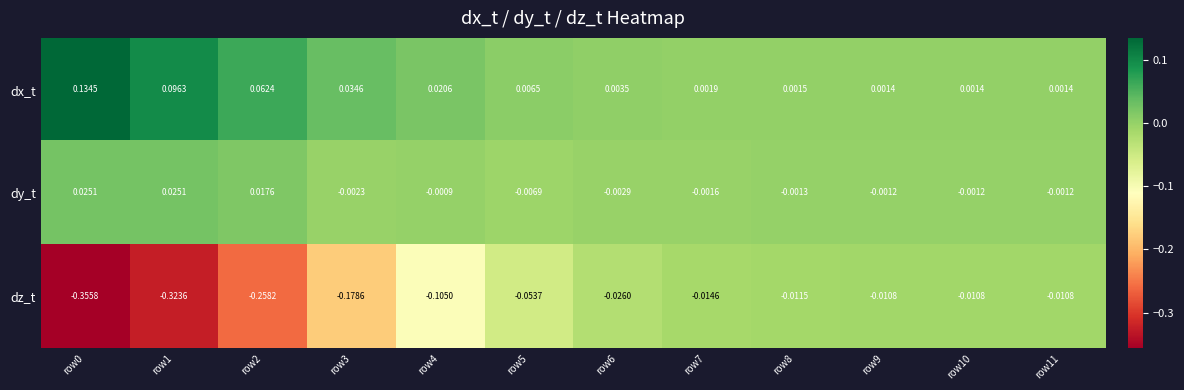

Which series has the largest range (max minus min)?

dz_t